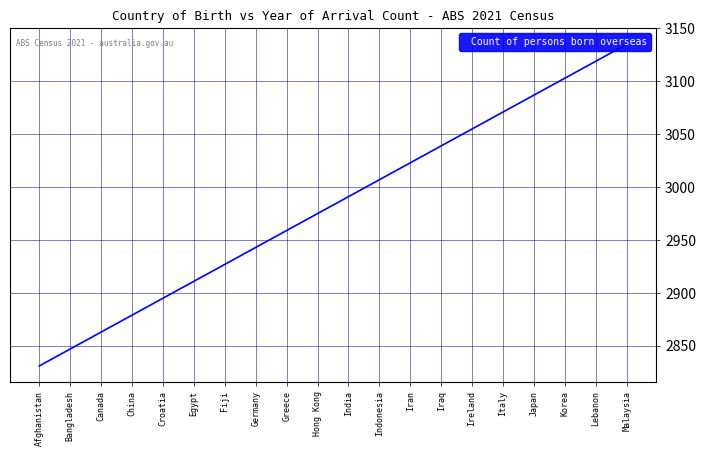

Reading left to right, transcribe all the data shown in this chart.

Afghanistan=2831	Bangladesh=2847	Canada=2863	China=2879	Croatia=2895	Egypt=2911	Fiji=2927	Germany=2943	Greece=2959	Hong Kong=2975	India=2991	Indonesia=3007	Iran=3023	Iraq=3039	Ireland=3055	Italy=3071	Japan=3087	Korea=3103	Lebanon=3119	Malaysia=3135